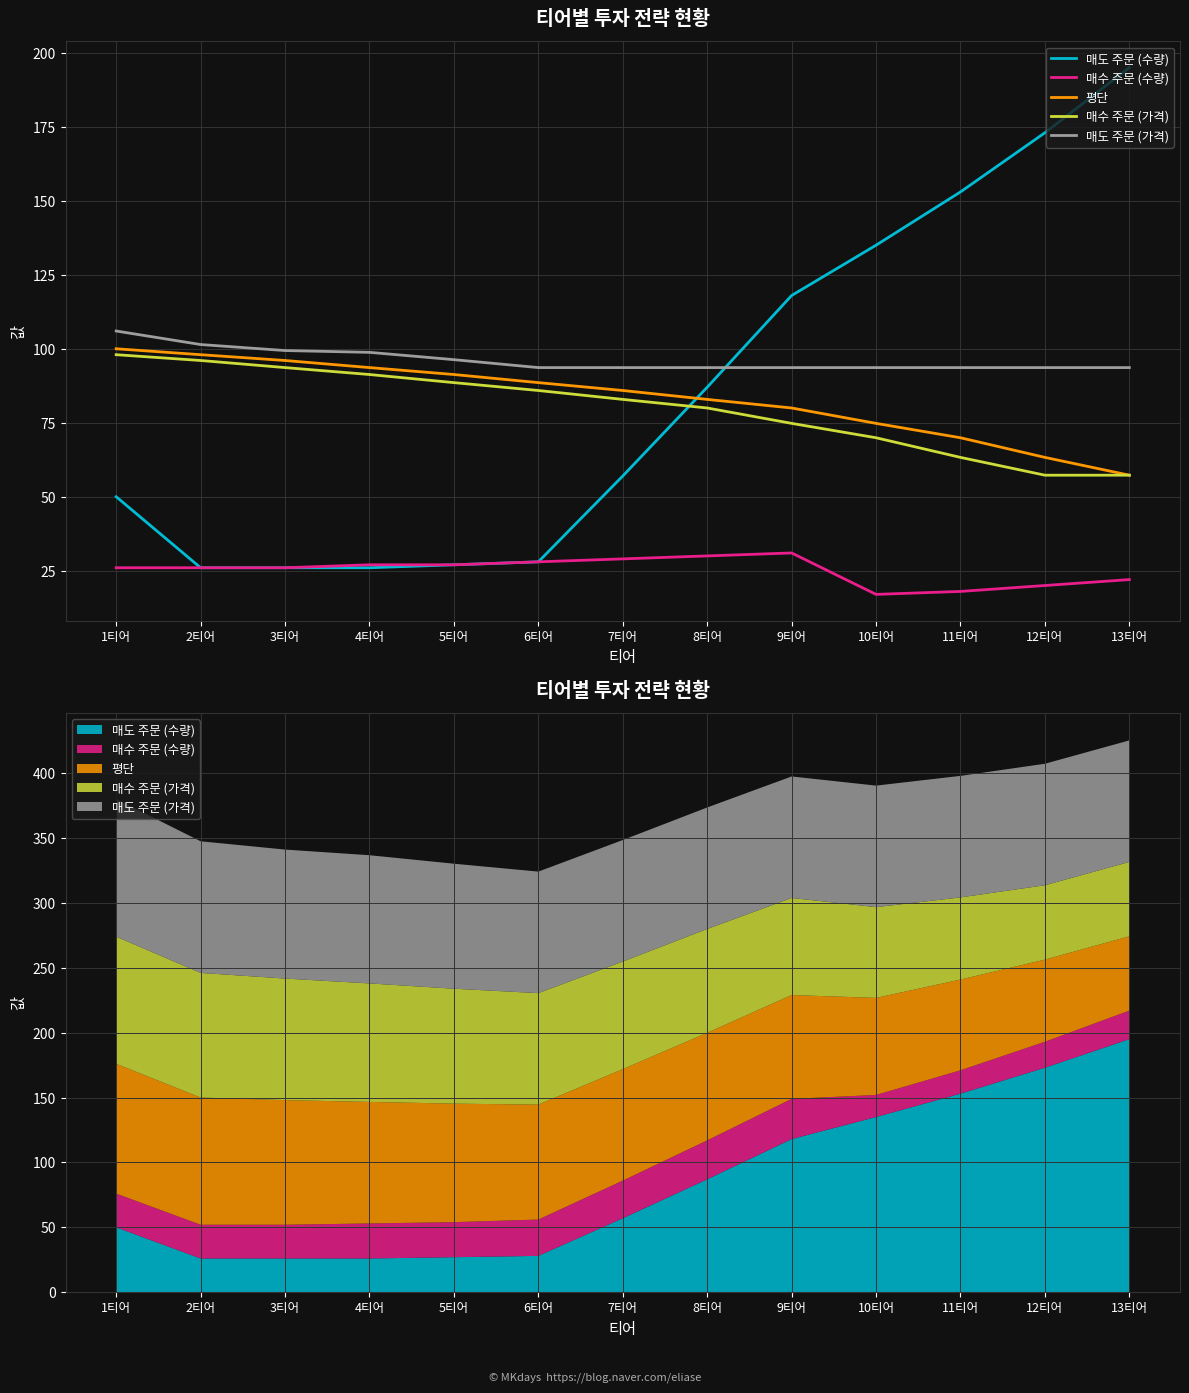

How many values in the 매수 주문 (가격) series exceed 82?

7